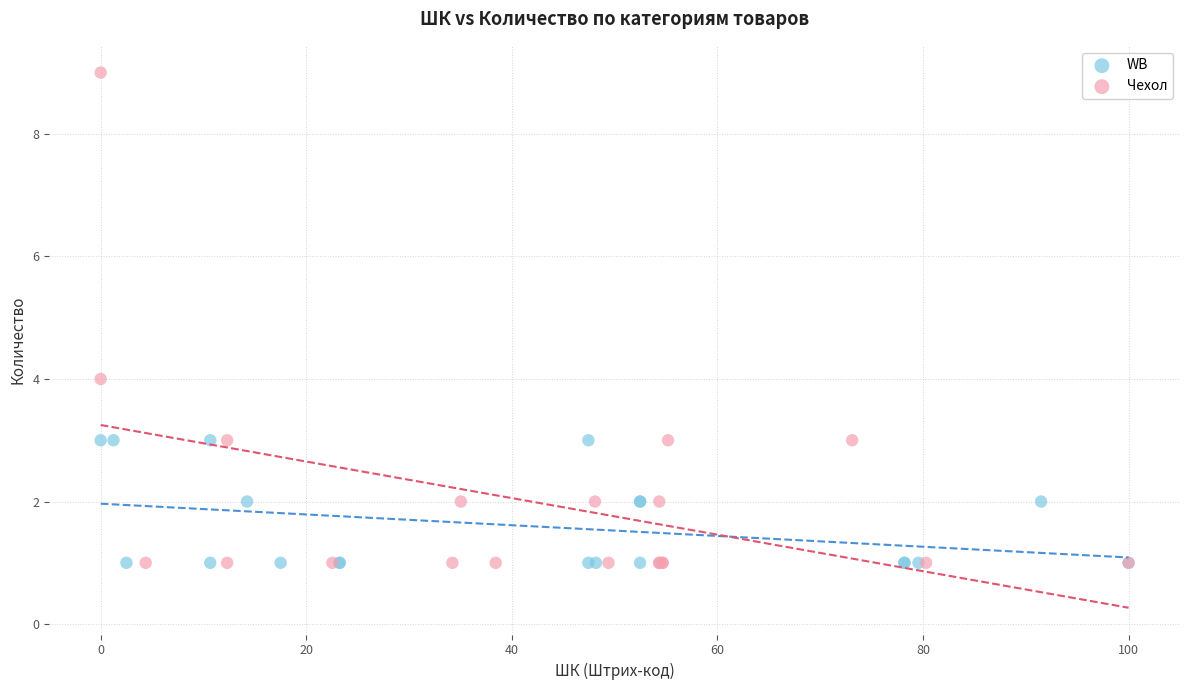

Which series reaches the maximum Y coordinate?

Чехол